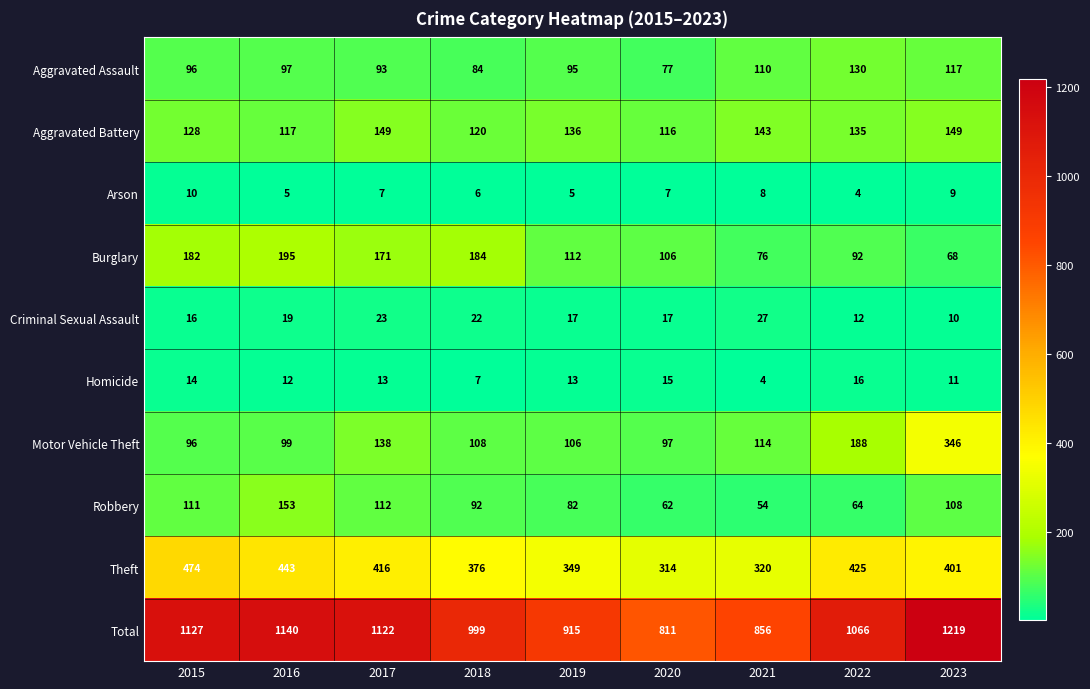

What is the maximum value shown in the chart?

1219